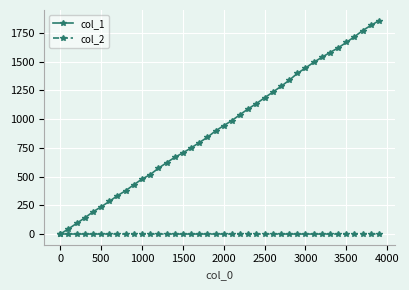

Which series has the widest spread of values?

col_1